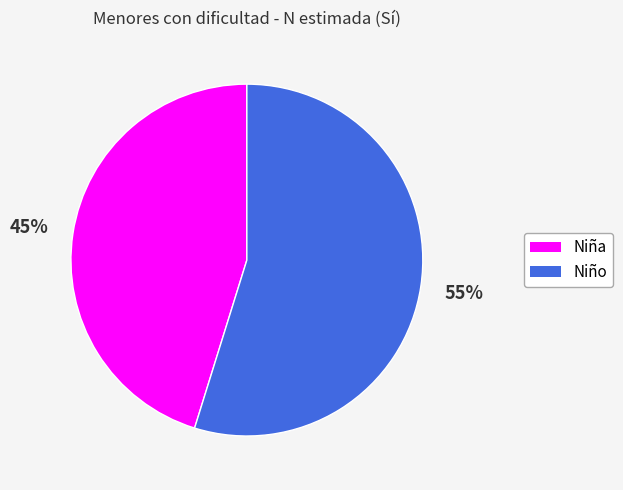

To the nearest percent, what percentage of the pie is Niña?

45%